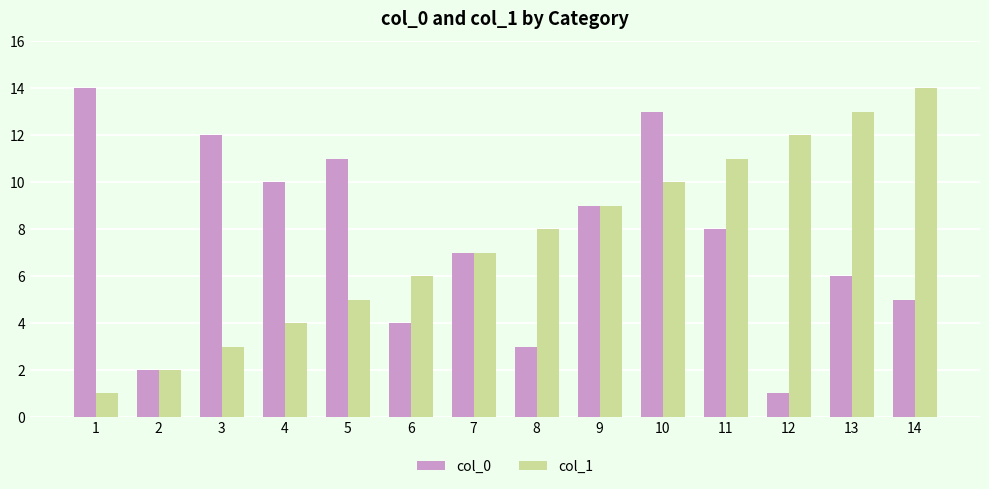

What are all the series names shown in the legend?

col_0, col_1